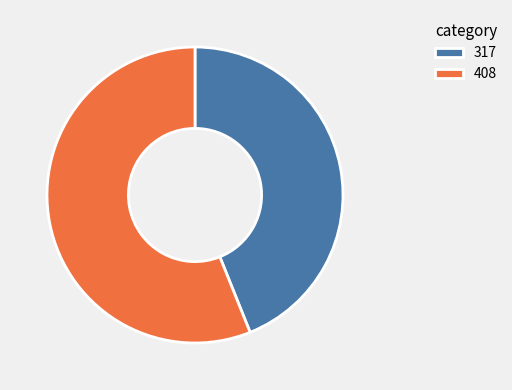

Is the sum of 317 and 408 greater than half?

Yes